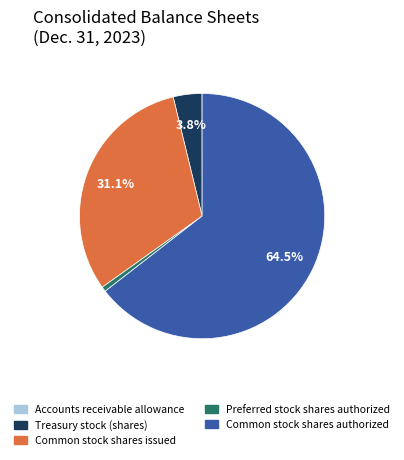

Combined, what portion of the pie is Treasury stock (shares) and Common stock shares authorized?

68.3%